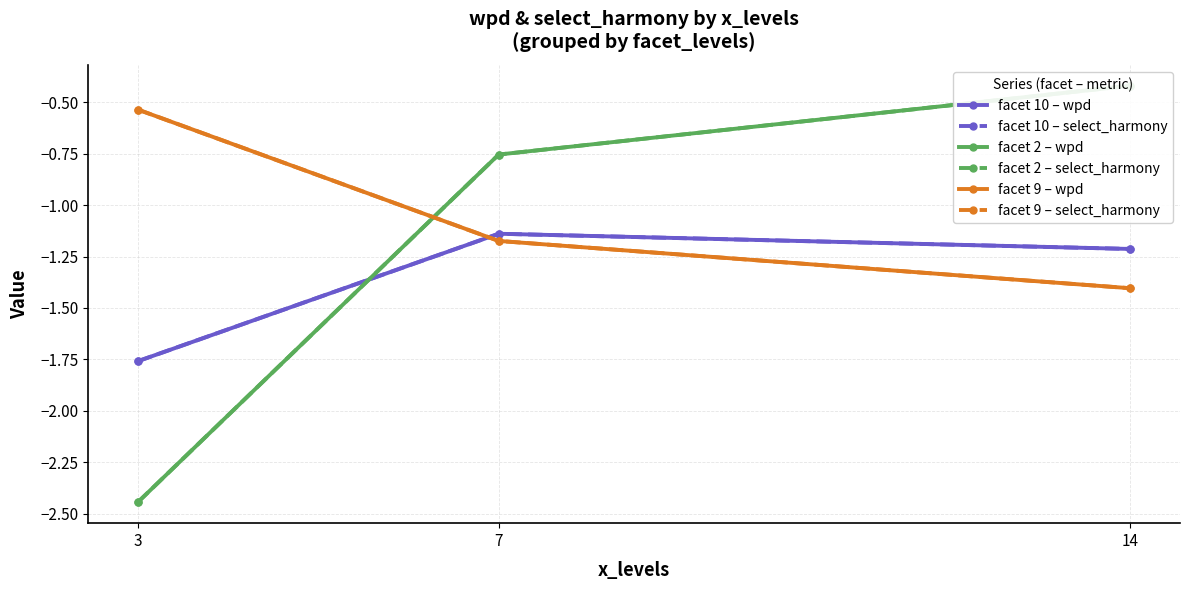

At which label does facet 9 – wpd reach its peak?

3